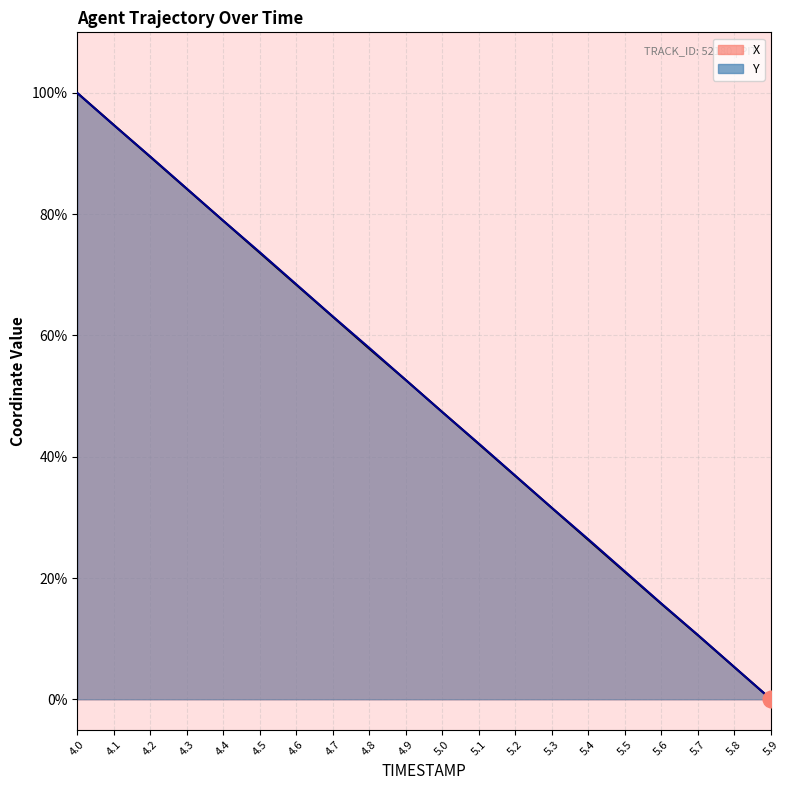

What are all the series names shown in the legend?

X, Y